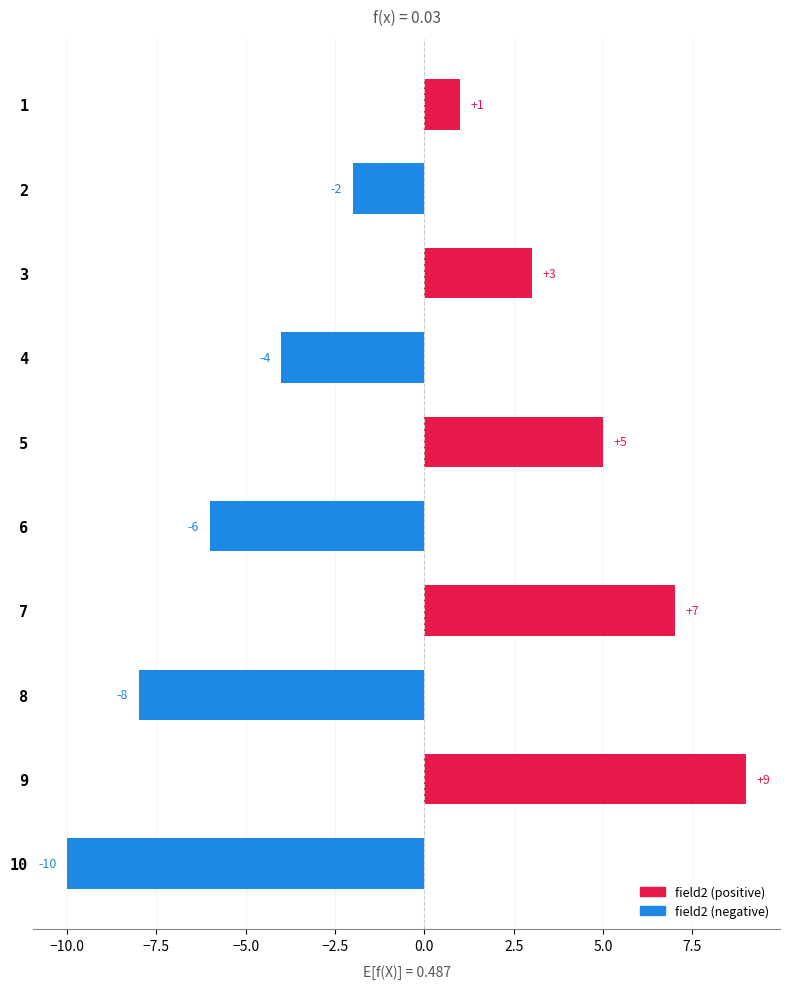

Count the values in the range -6 to 5.

6